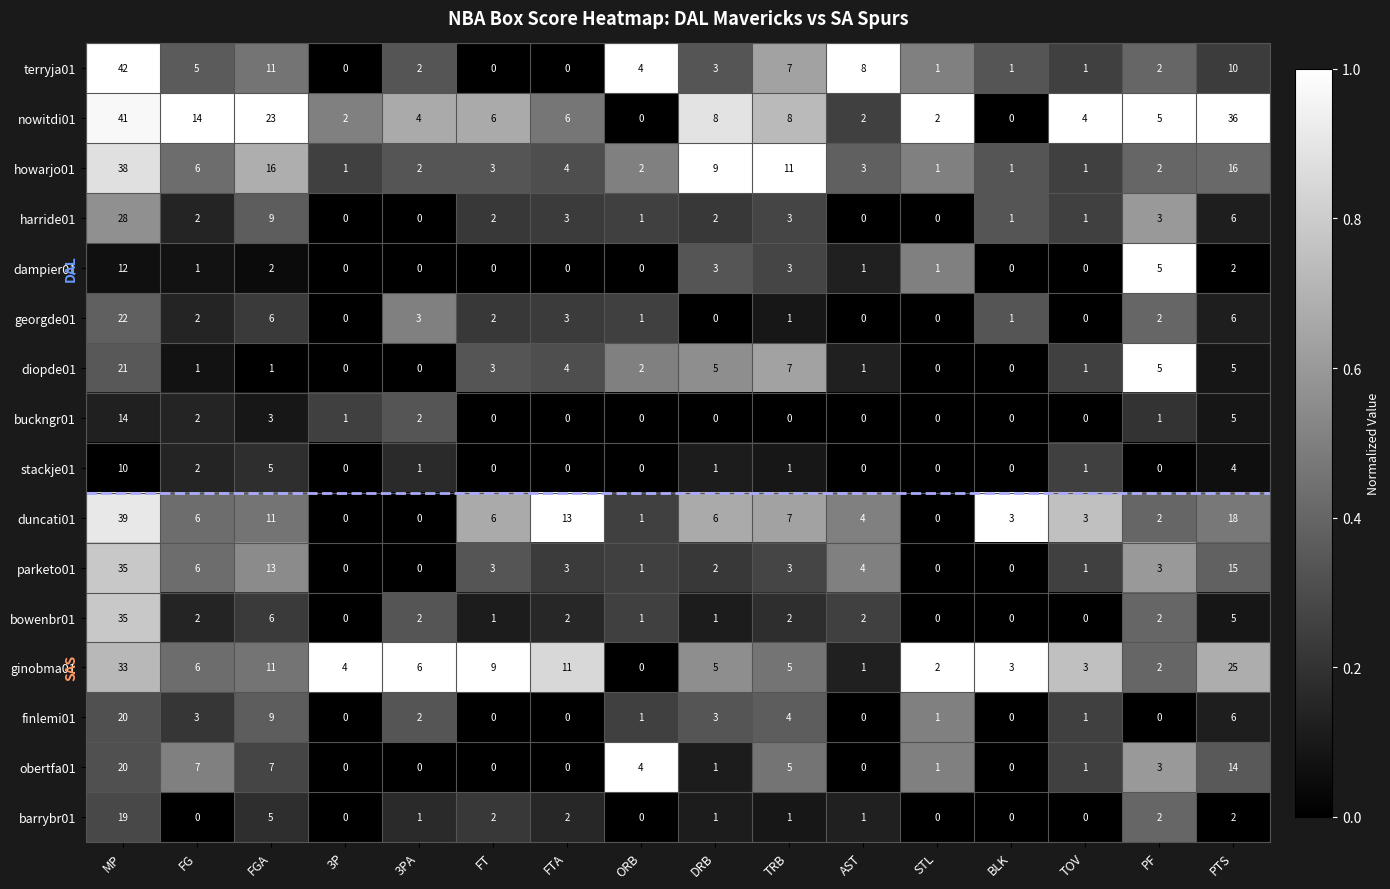

What is the spread (max minus min) of values at ORB?

4